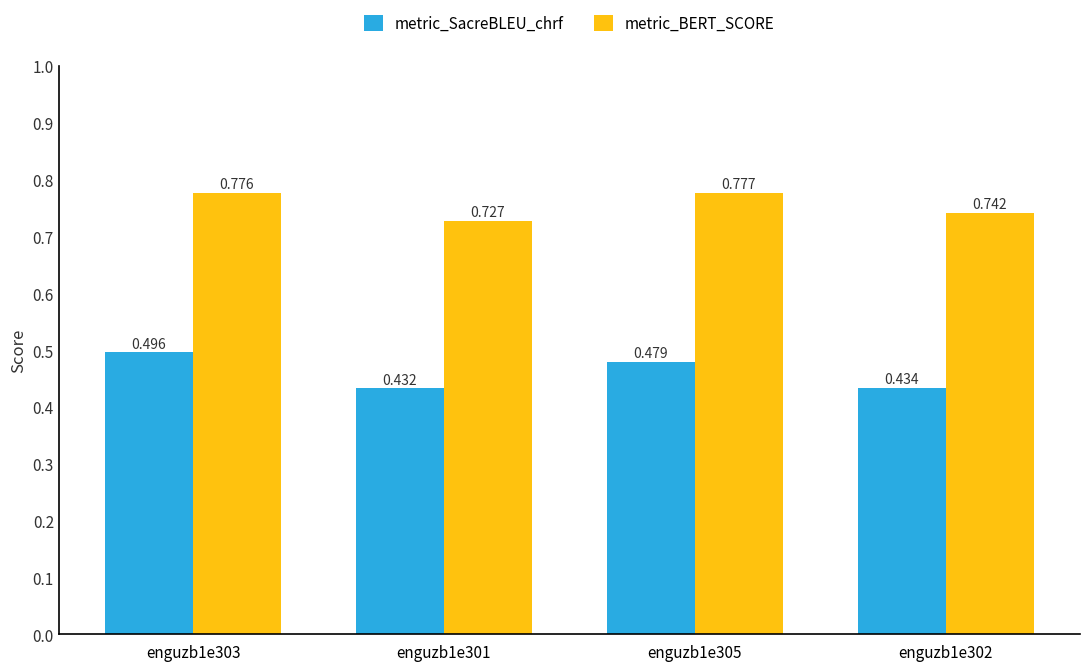

Rank the series by their average value, from lowest to highest.

metric_SacreBLEU_chrf, metric_BERT_SCORE